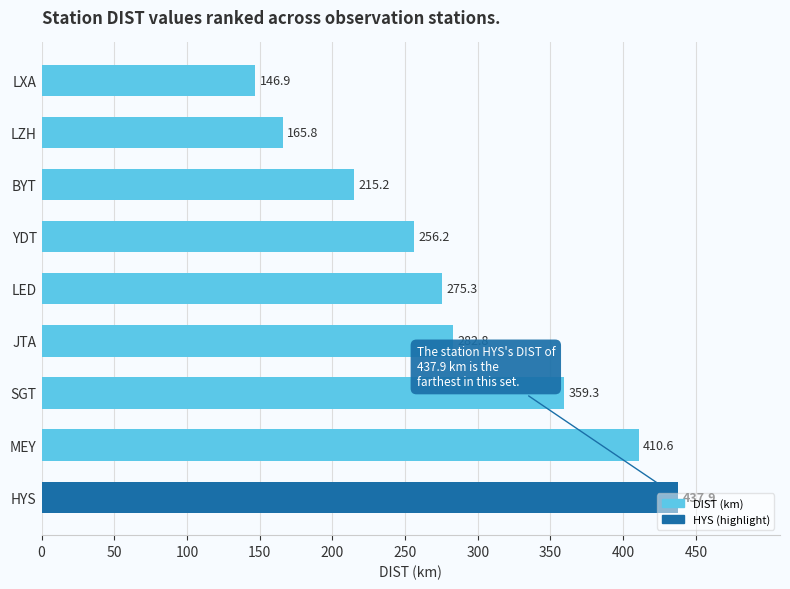

What is the label of the 5th bar from the bottom?

LED